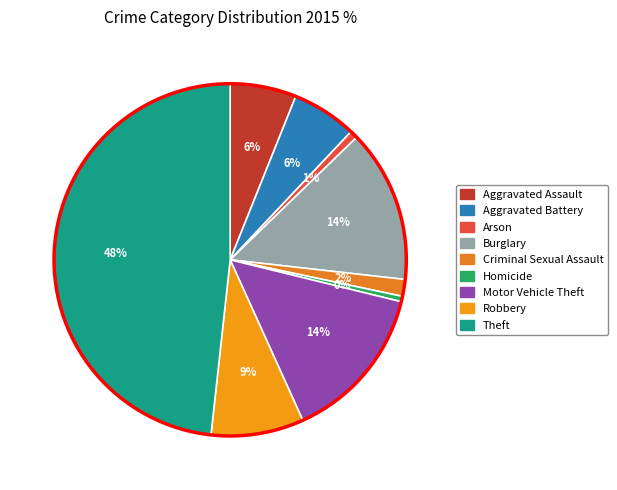

What is the change in value from Aggravated Assault to Criminal Sexual Assault?

-82